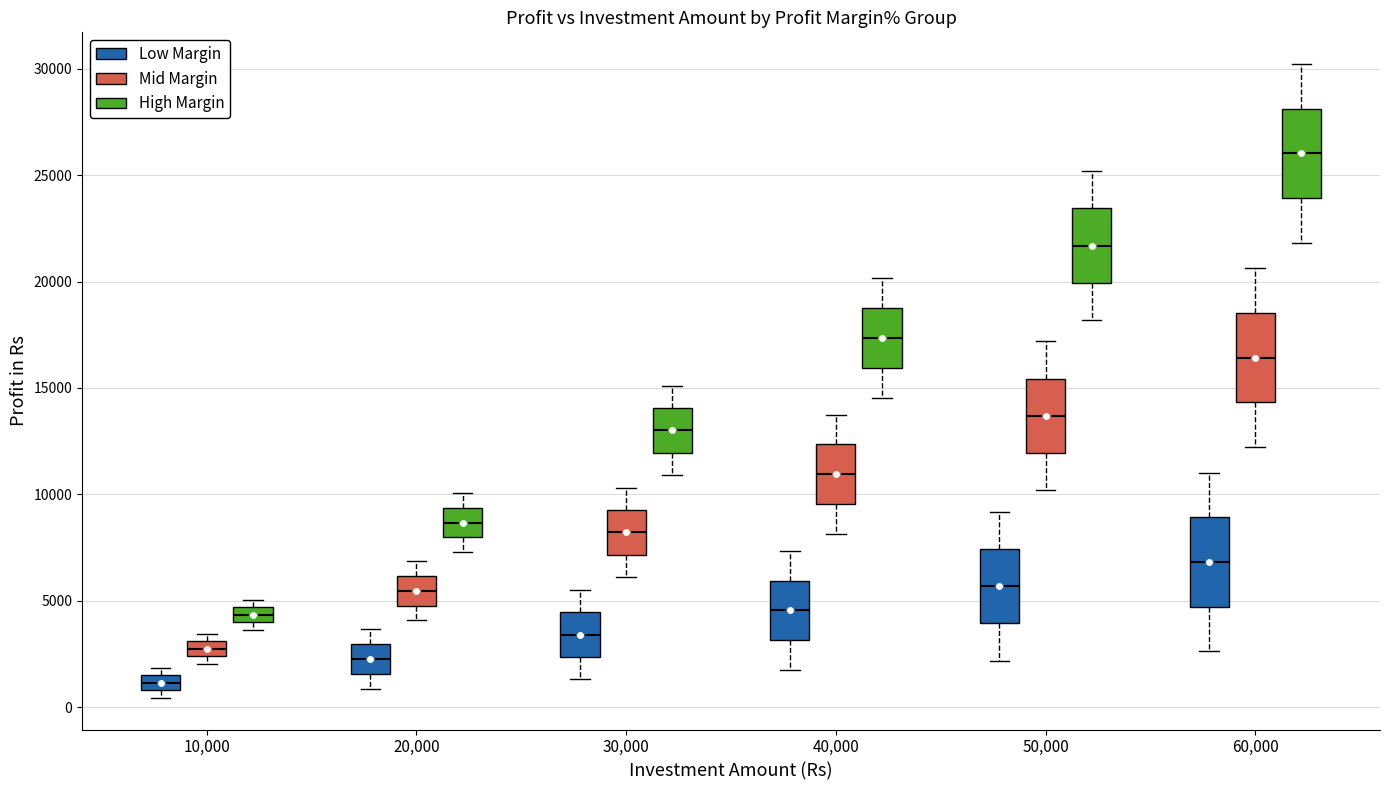

Where does the upper whisker of the box for 50,000 (Mid Margin) end on the y-axis? The values are not printed on the chart, so give them approximately, as read against the axis.

17000